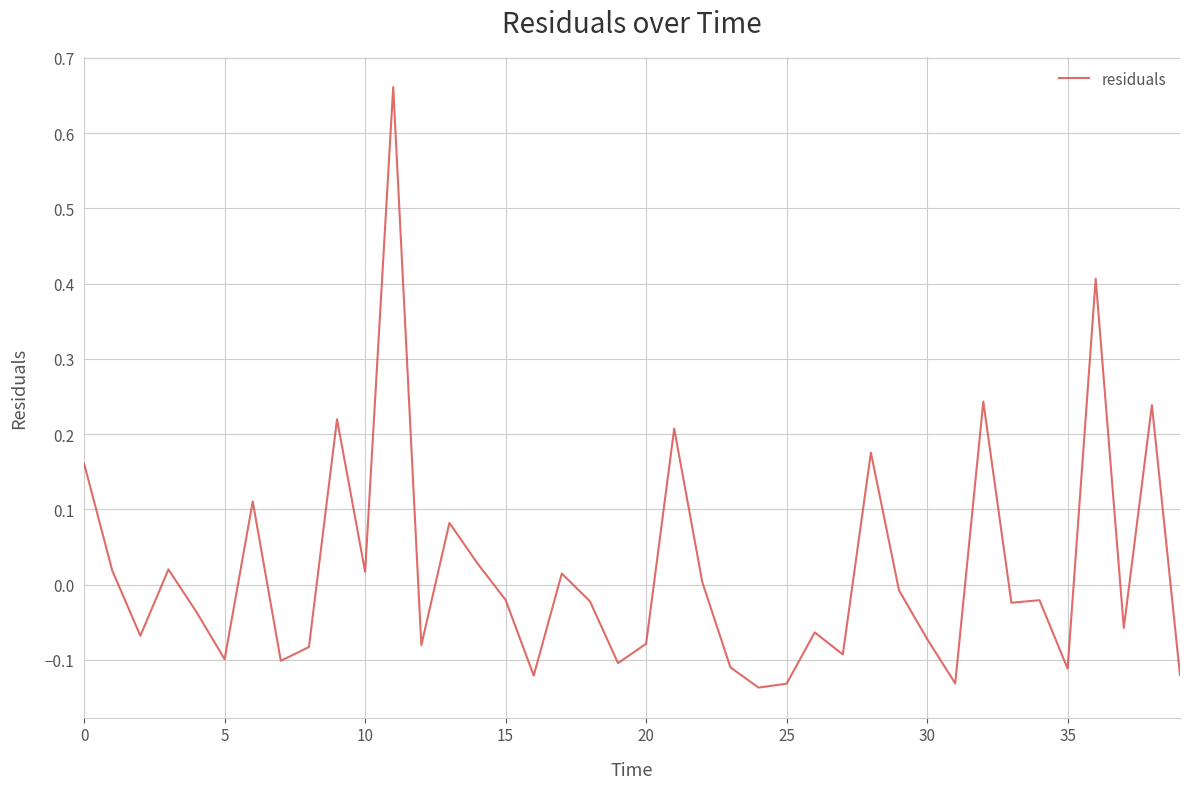

What is the difference between the maximum and minimum values?

0.8